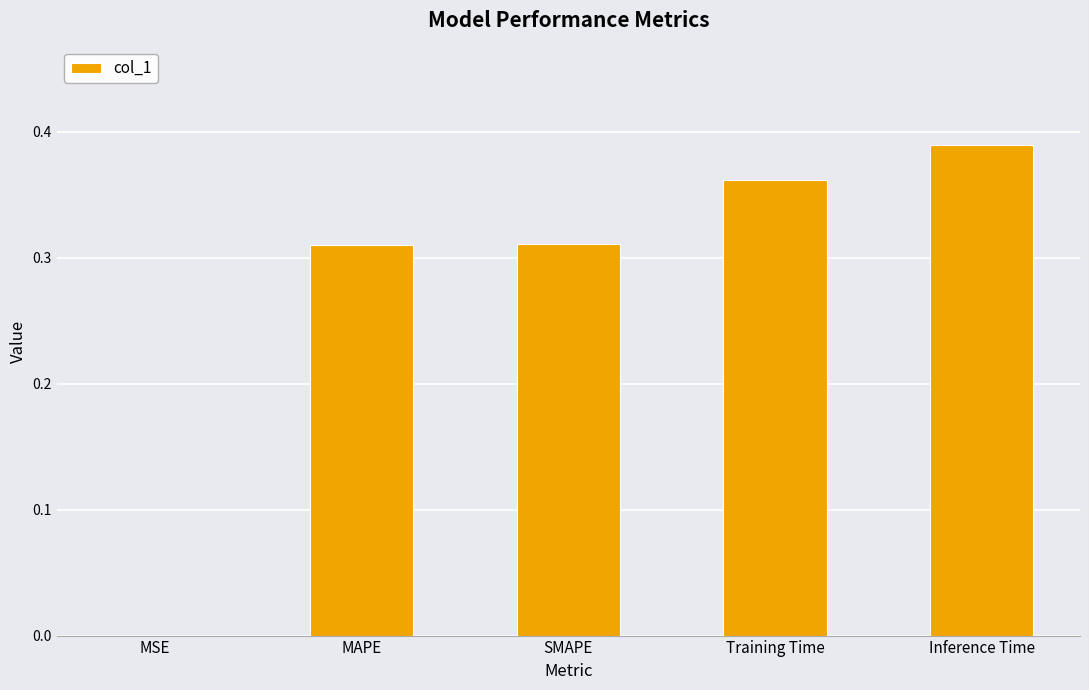

What is the sum of the values at MAPE and SMAPE?

0.6